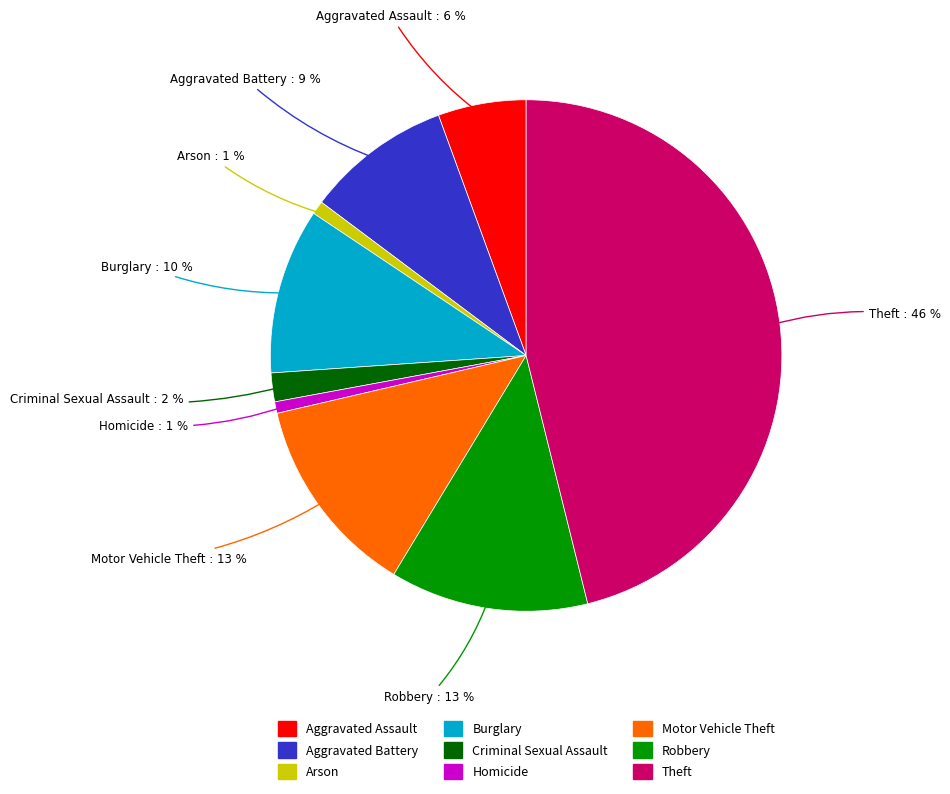

To the nearest percent, what portion does Motor Vehicle Theft represent?

13%